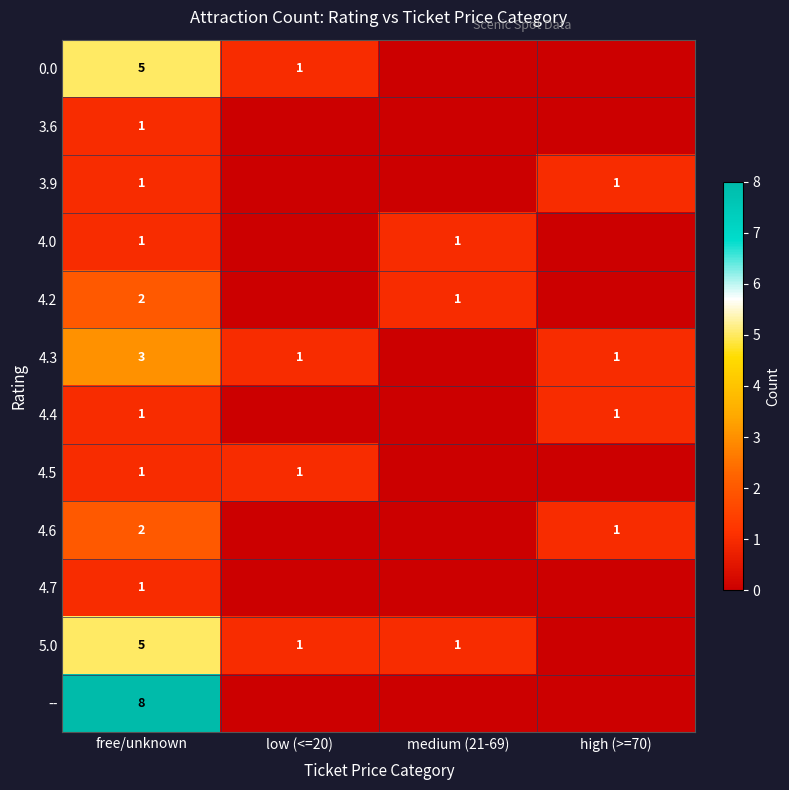

How many series are shown in this chart?

12